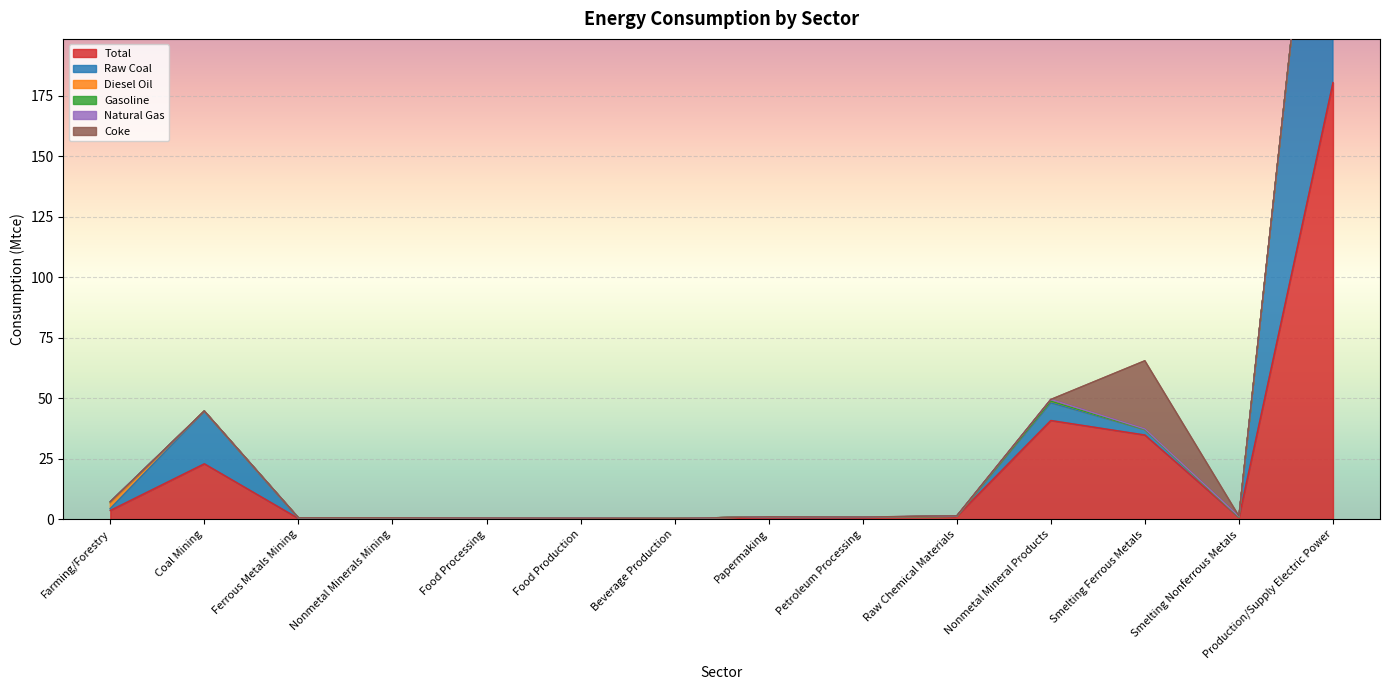

True or false: Total and Raw Coal cross at least once.

False